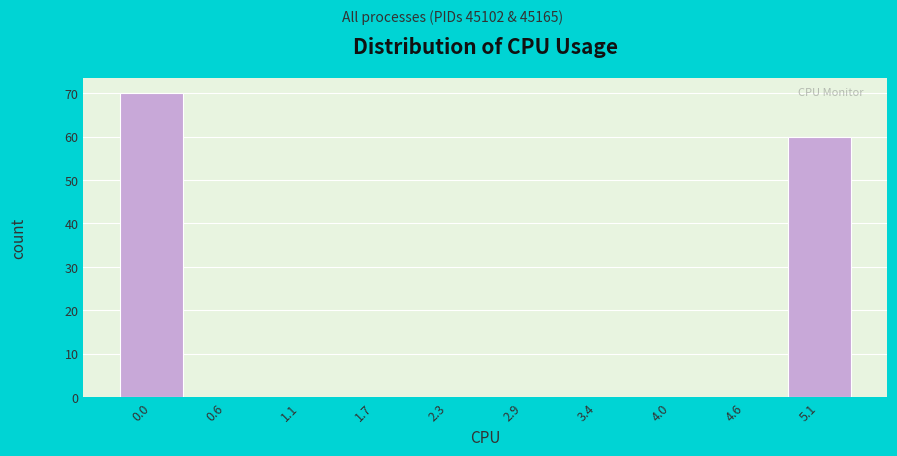

Reading left to right, transcribe all the data shown in this chart.

0.0=70	0.6=0	1.1=0	1.7=0	2.3=0	2.9=0	3.4=0	4.0=0	4.6=0	5.1=60